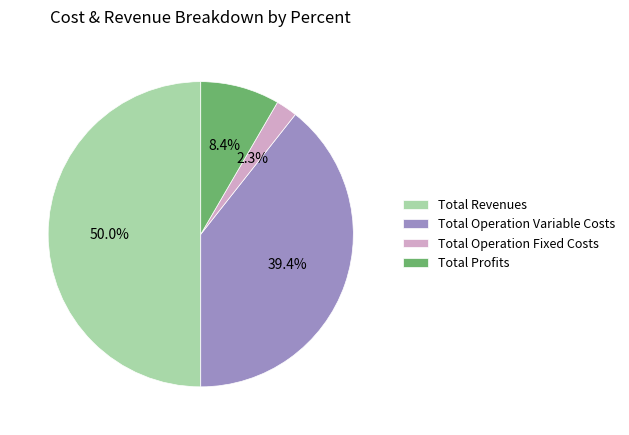

Do Total Operation Variable Costs and Total Revenues together represent more than half of the pie?

Yes